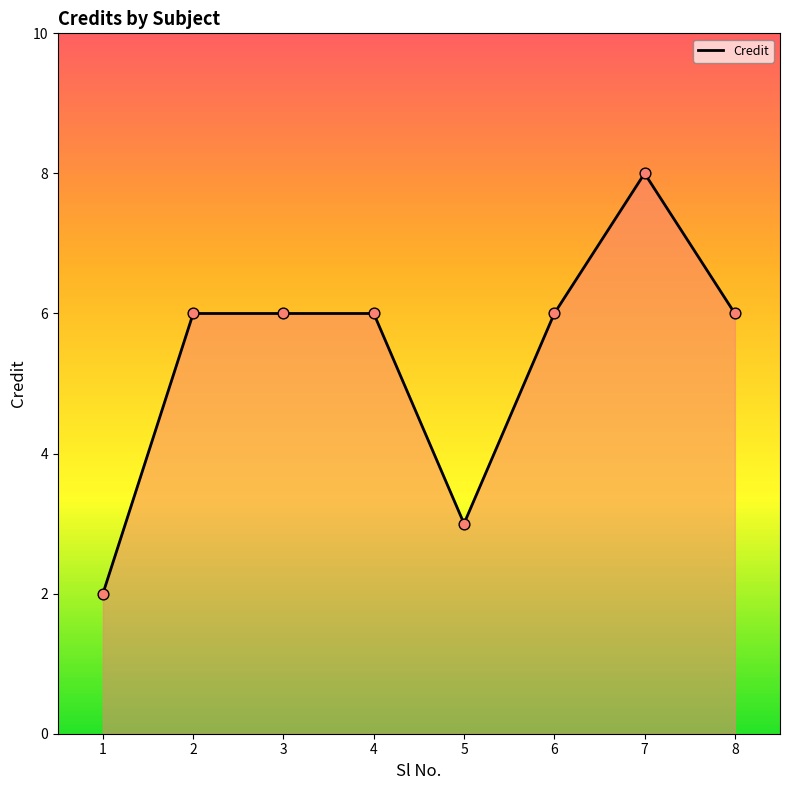

What is the change in value from 1 to 5?

+1